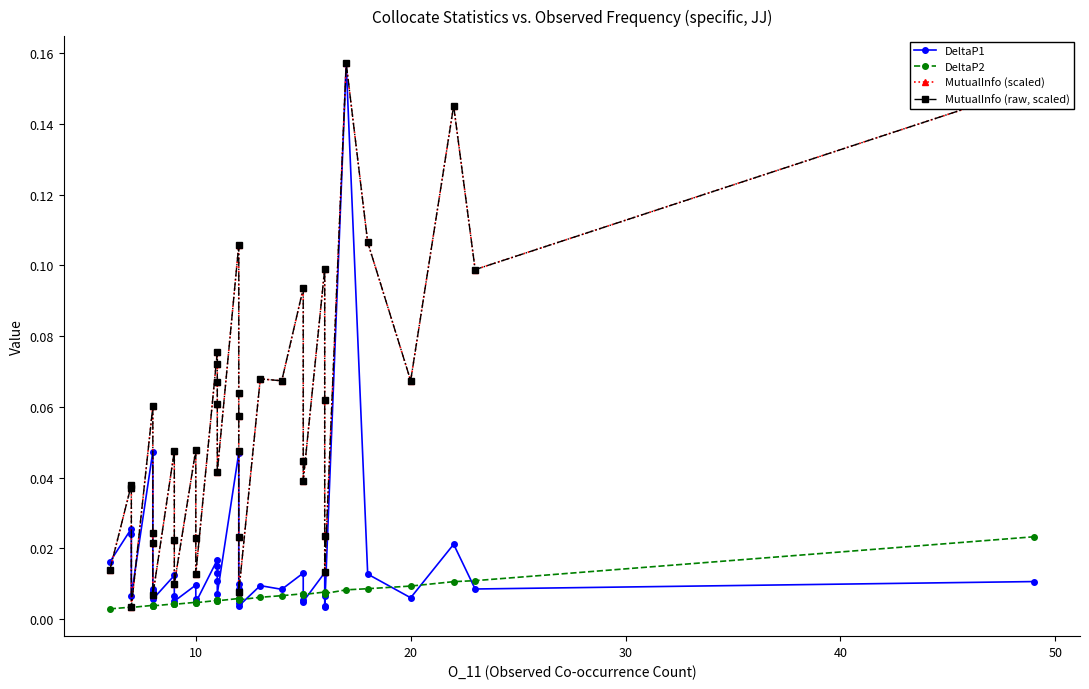

What are all the series names shown in the legend?

DeltaP1, DeltaP2, MutualInfo (scaled), MutualInfo (raw, scaled)